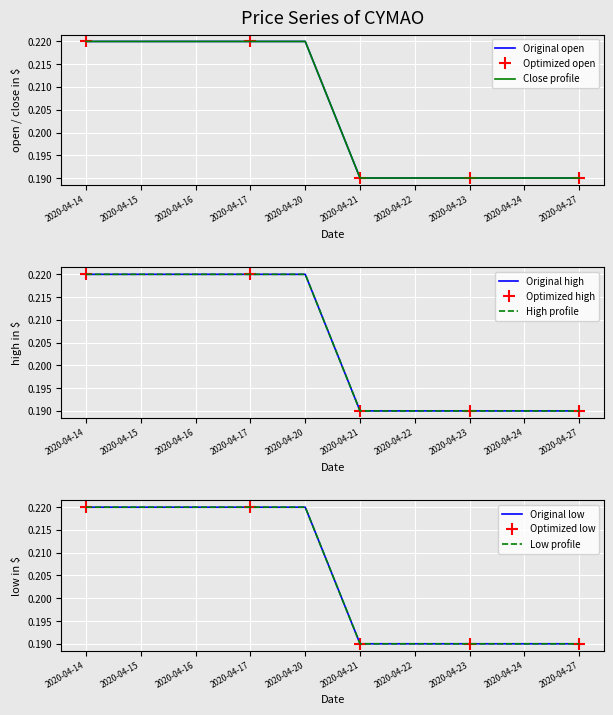

Is it true that open equals 0.1 at 2020-04-20?

False